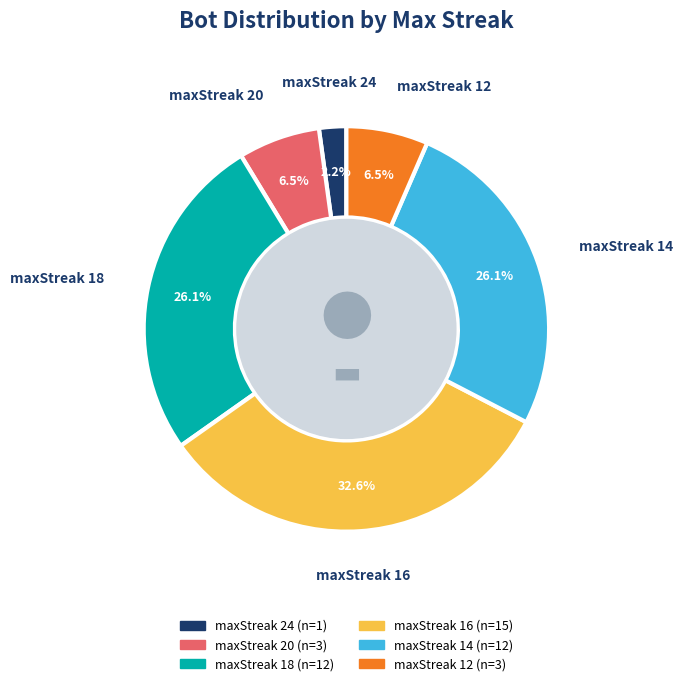

Between maxStreak 12 and maxStreak 16, which is larger?

maxStreak 16